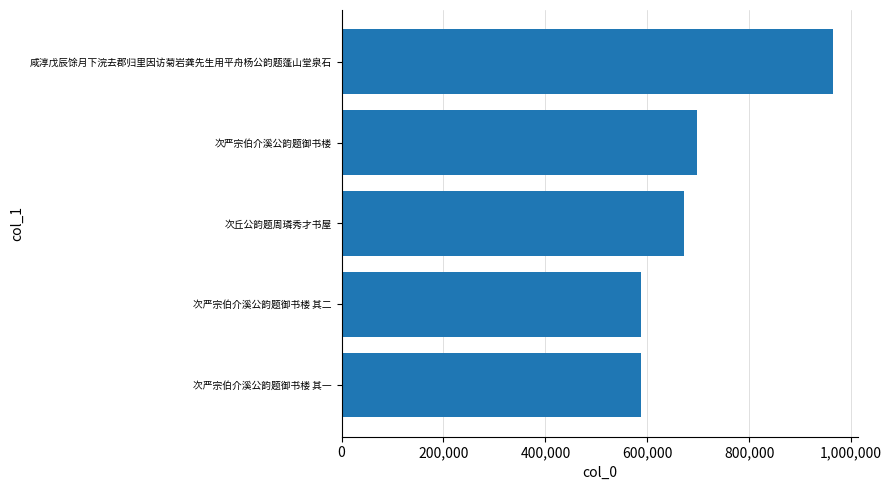

Count the number of data series in this chart.

1